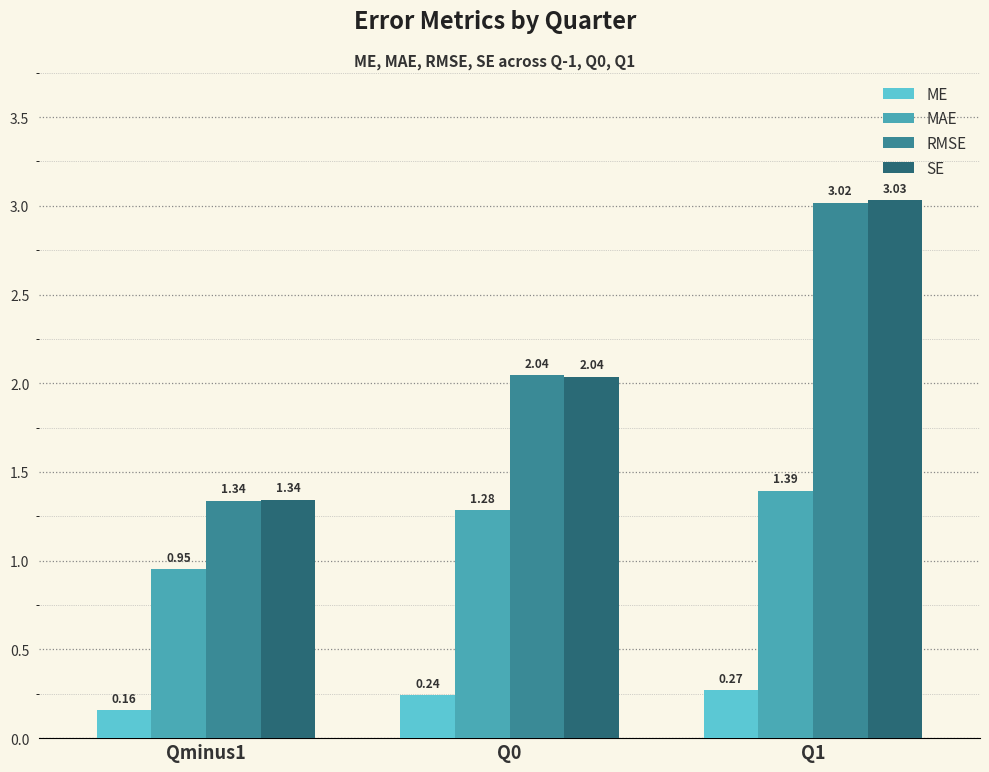

What is the difference between the highest and lowest values at Q0?

1.8